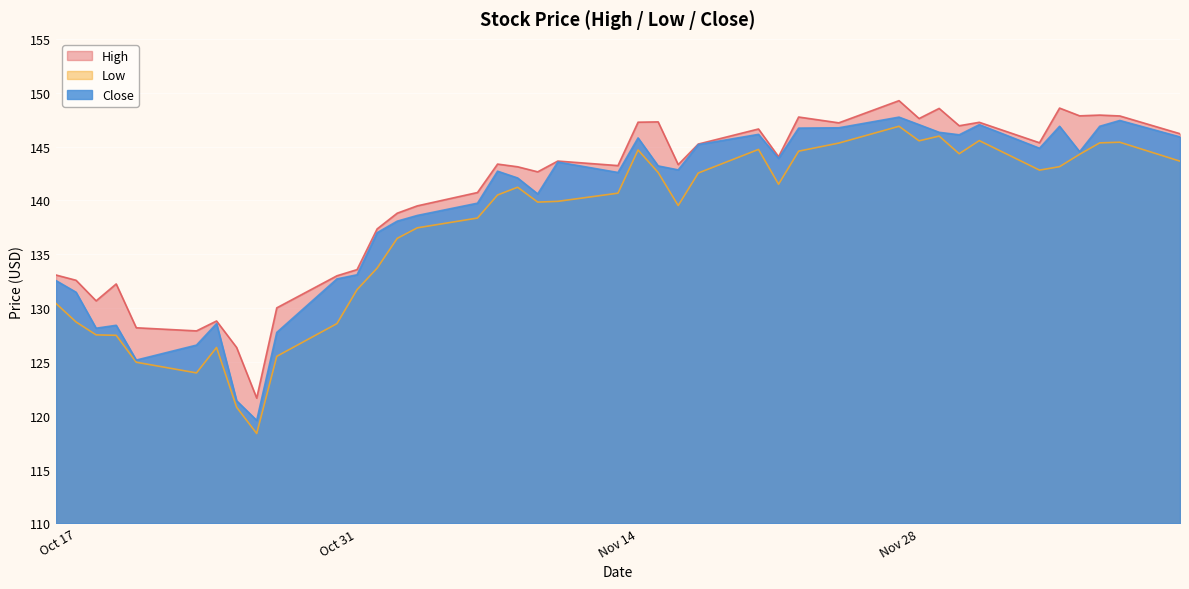

What is the difference between the highest and lowest values at Oct 31?

1.9